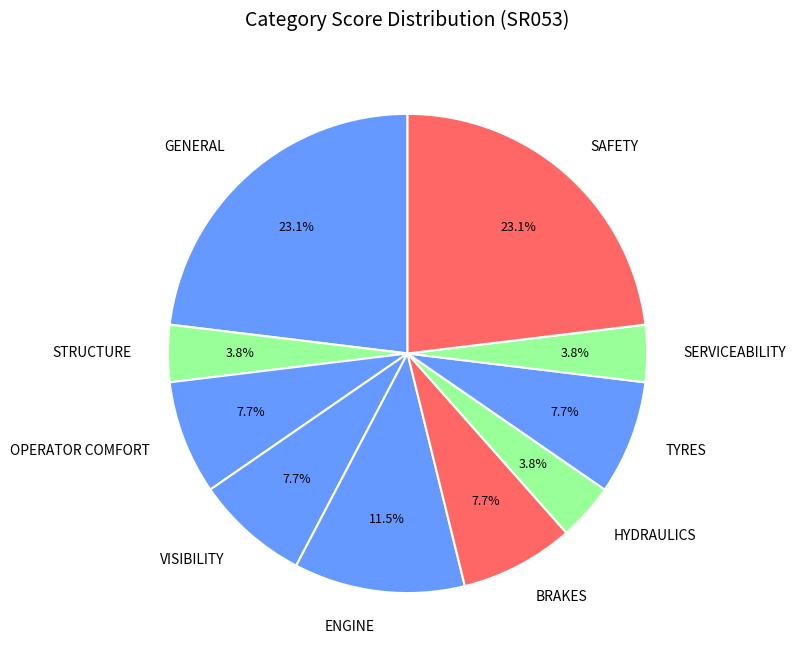

Is there any slice that represents more than half of the pie?

No